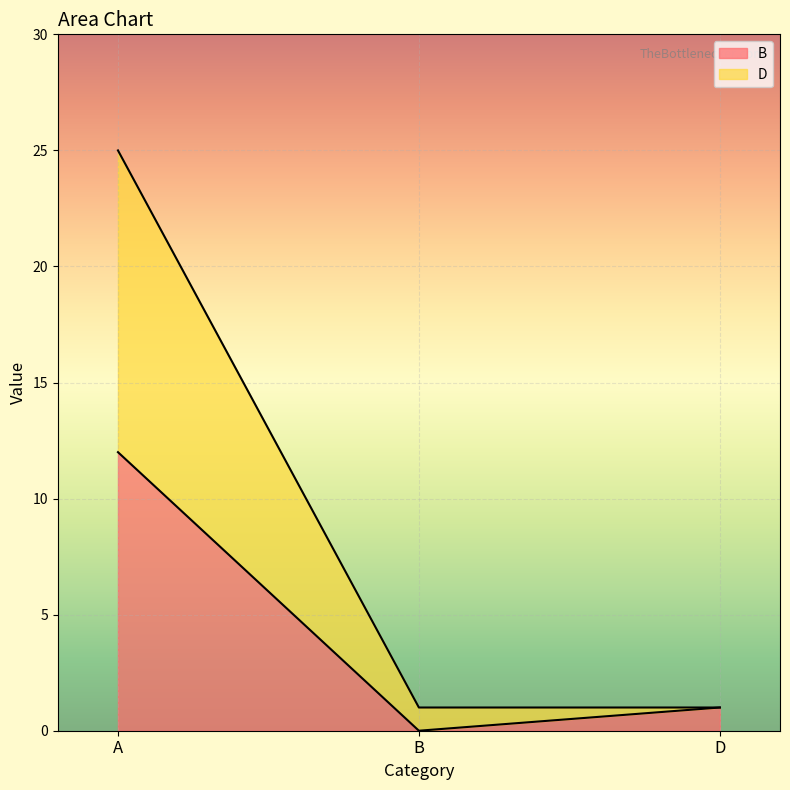

Reading left to right, list all the values displayed in this chart.

B: A=12	B=0	D=1
D: A=25	B=1	D=1